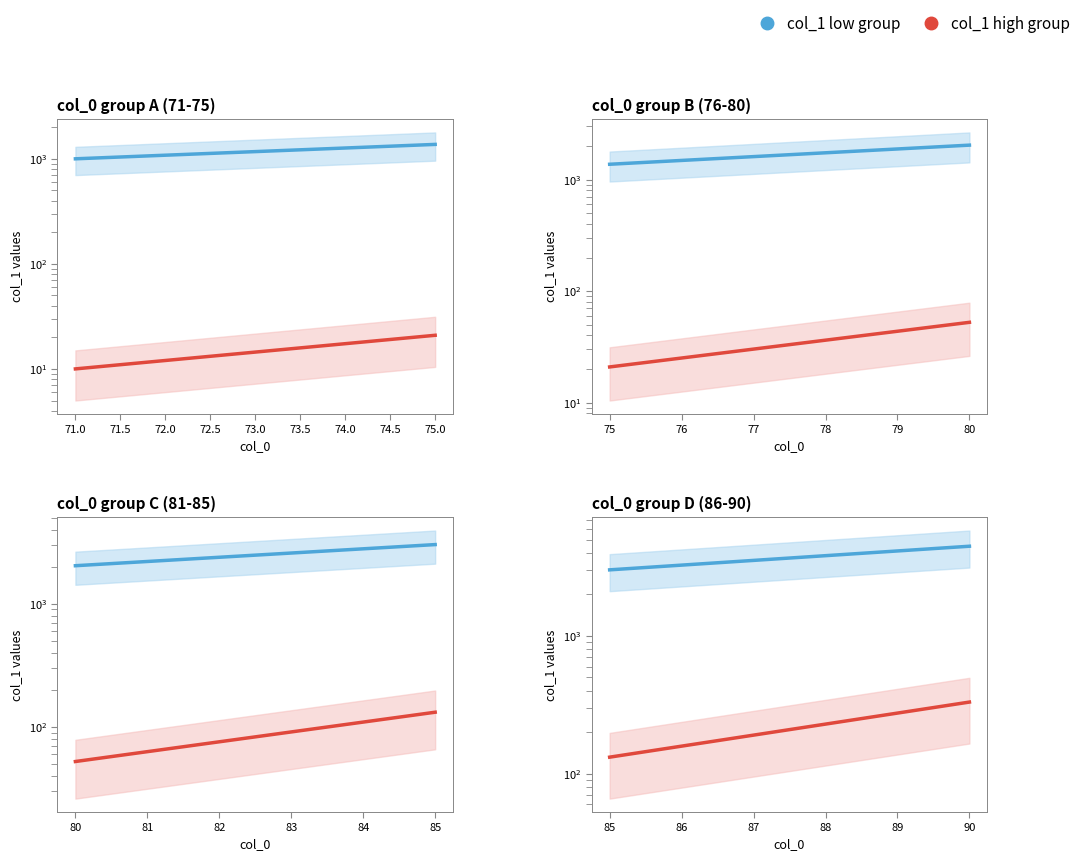

How many lines are shown in the chart?

2